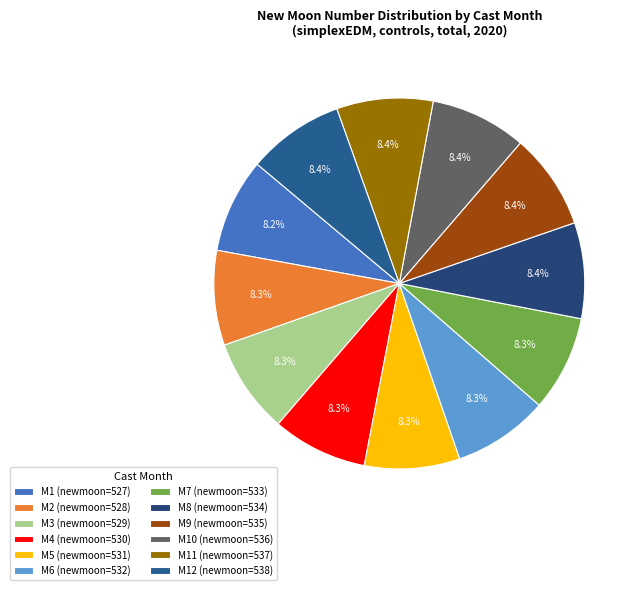

How many segments does this pie chart have?

12